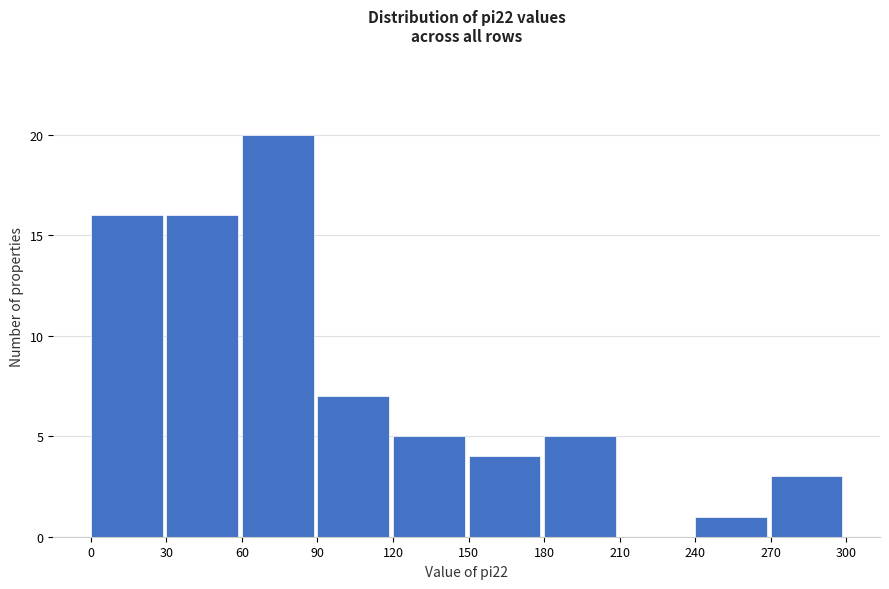

Which range on the x-axis has the tallest bar?

60 to 90